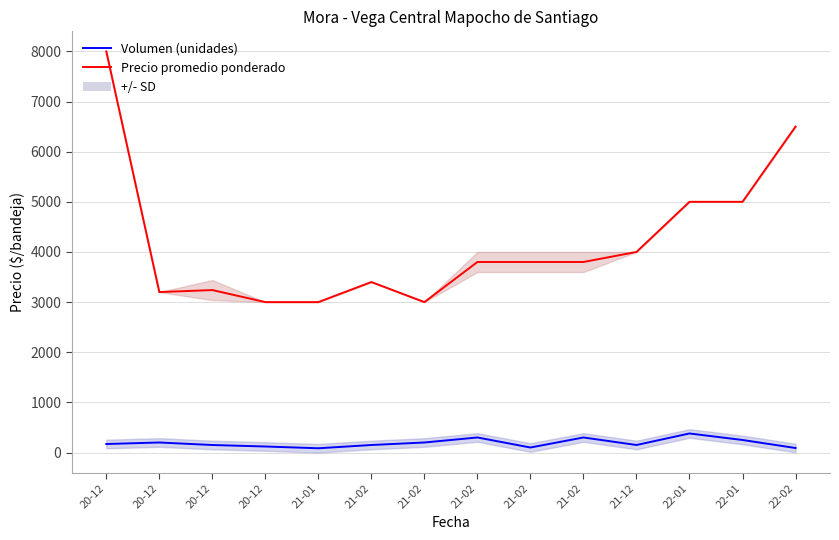

Rank the series by their average value, from lowest to highest.

Volumen (unidades), Precio promedio ponderado